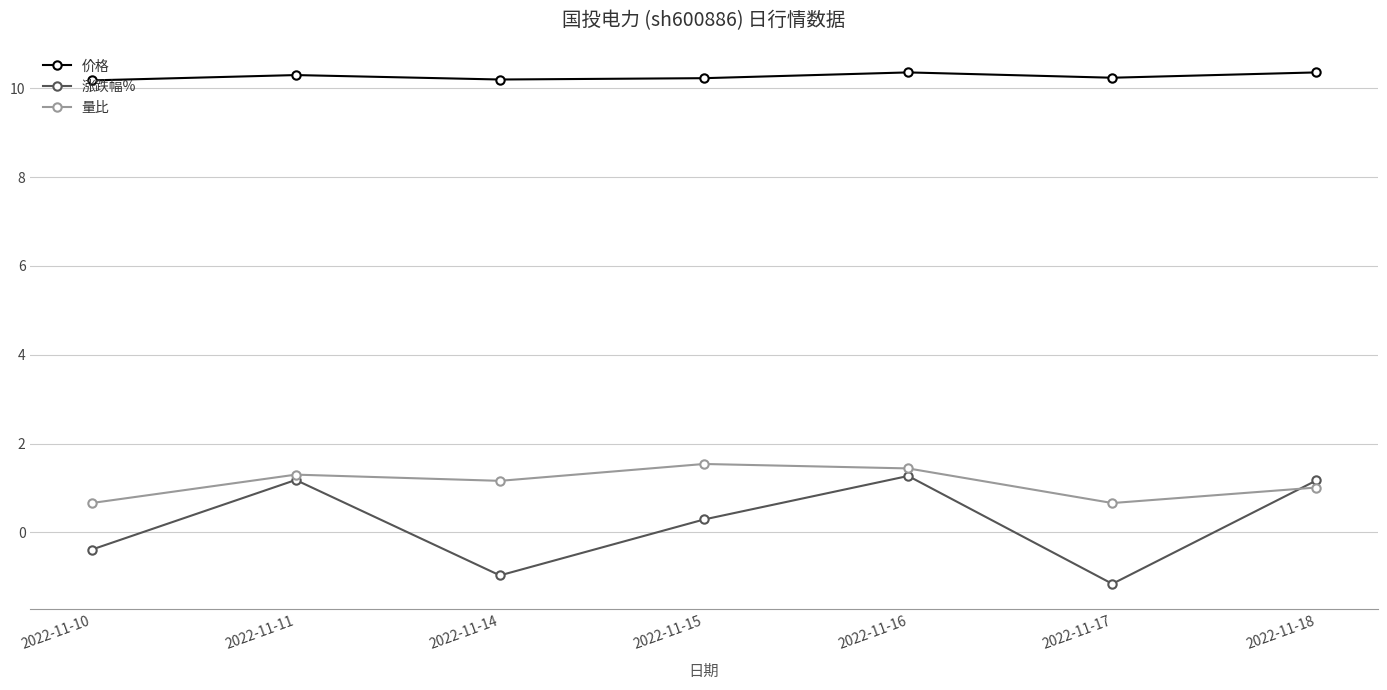

Is this an area chart (filled region under the line)?

No